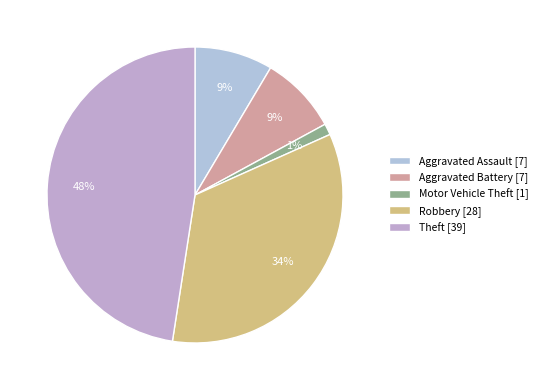

To the nearest percent, what portion does Robbery represent?

34%